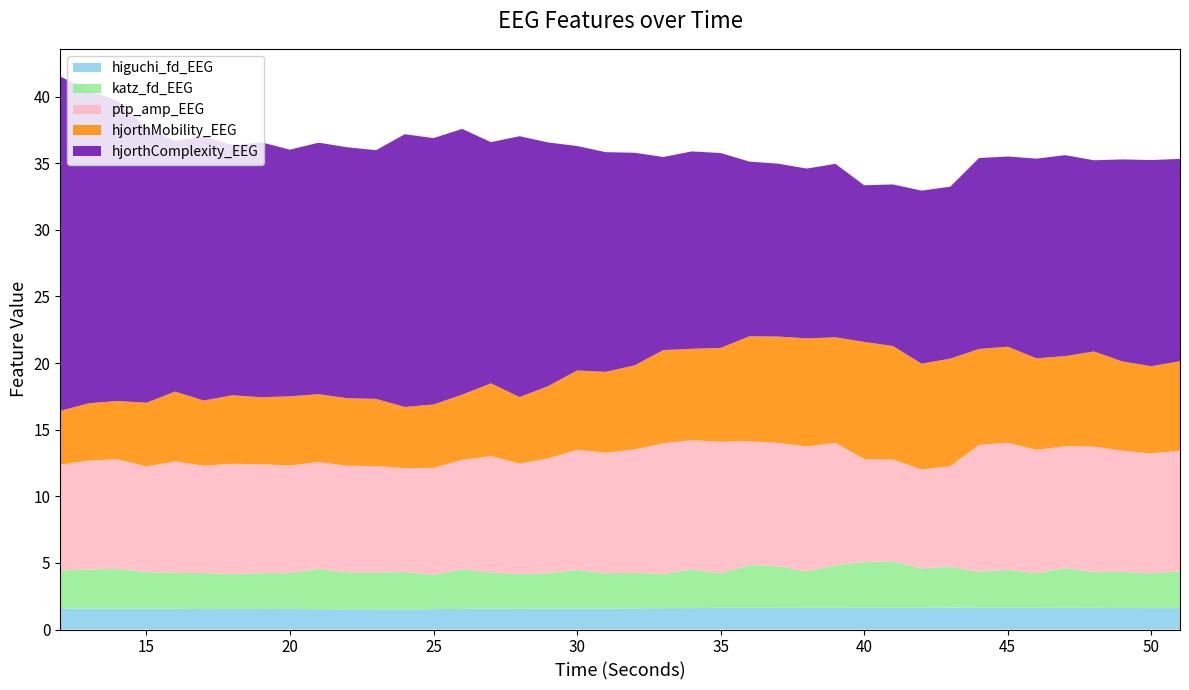

Reading left to right, extract all data points from this chart.

higuchi_fd_EEG: 1.6	1.6	1.6	1.6	1.6	1.5	1.5	1.5	1.5	1.5	1.5	1.5	1.5	1.5	1.6	1.6	1.6	1.6	1.6	1.6	1.6	1.6	1.6	1.6	1.6	1.6	1.6	1.6	1.6	1.6	1.6	1.6	1.6	1.6	1.6	1.6	1.6	1.6	1.6	1.6
katz_fd_EEG: 2.8	2.9	3.0	2.7	2.7	2.7	2.6	2.7	2.7	3.0	2.8	2.8	2.8	2.6	3.0	2.7	2.6	2.7	2.9	2.6	2.7	2.6	2.9	2.6	3.2	3.1	2.7	3.2	3.4	3.5	3.0	3.1	2.7	2.9	2.6	3.0	2.7	2.7	2.6	2.8
ptp_amp_EEG: 7.9	8.2	8.2	7.9	8.4	8.1	8.3	8.2	8.1	8.0	8.0	8.0	7.8	8.0	8.2	8.7	8.3	8.6	9.0	9.0	9.3	9.8	9.7	9.9	9.3	9.3	9.4	9.2	7.7	7.6	7.4	7.5	9.5	9.5	9.3	9.1	9.4	9.1	9.0	9.1
hjorthMobility_EEG: 4.0	4.3	4.4	4.8	5.2	4.9	5.1	5.0	5.2	5.1	5.1	5.0	4.6	4.8	4.9	5.5	5.0	5.4	6.0	6.1	6.3	7.0	6.9	7.1	7.9	8.0	8.1	7.9	8.8	8.5	7.9	8.1	7.2	7.2	6.9	6.8	7.1	6.7	6.5	6.7
hjorthComplexity_EEG: 25.1	23.5	22.5	20.6	18.8	19.8	18.8	19.1	18.5	18.9	18.8	18.7	20.5	20.0	19.9	18.1	19.6	18.3	16.8	16.5	16.0	14.5	14.8	14.6	13.1	13.0	12.7	13.0	11.8	12.1	13.0	12.9	14.3	14.3	15.0	15.1	14.4	15.2	15.5	15.2